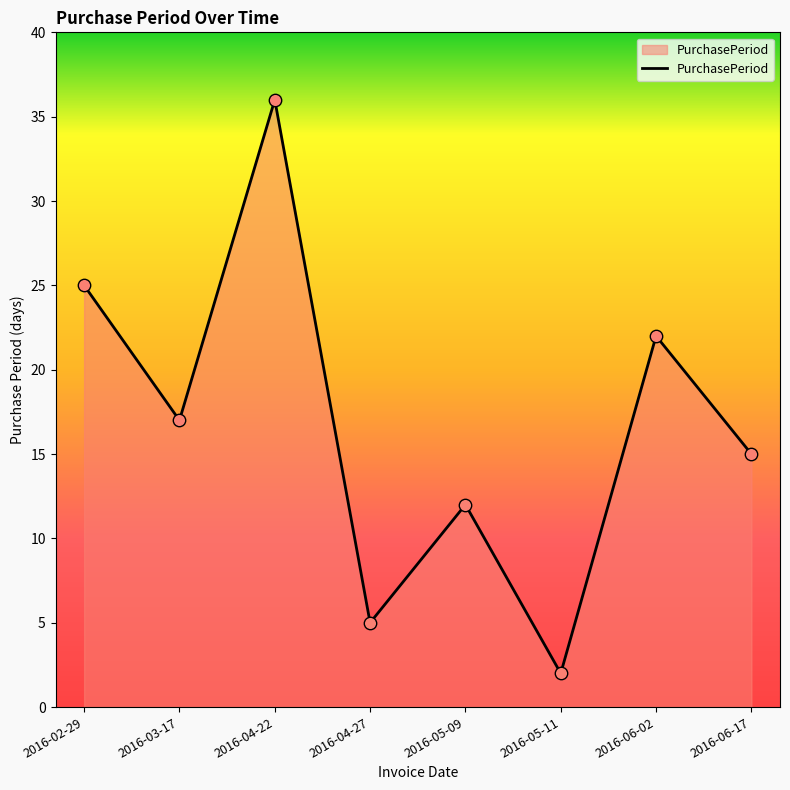

What is the ratio of the value at 2016-06-02 to the value at 2016-04-27?

4.4